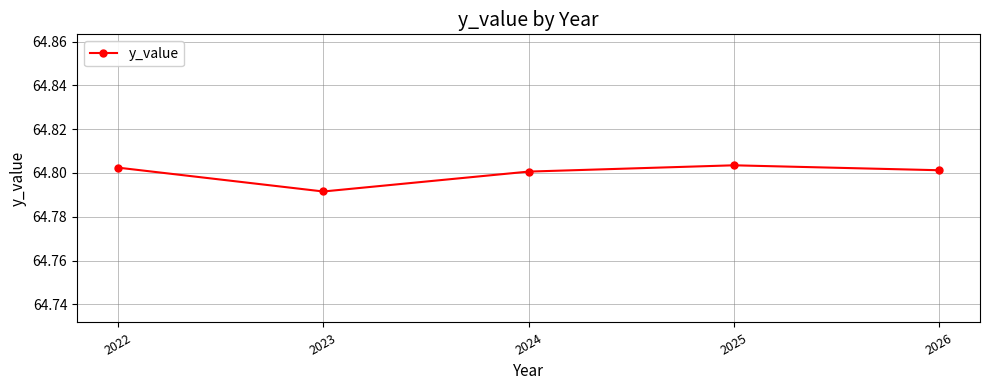

At which label is the value closest to 64?

2023